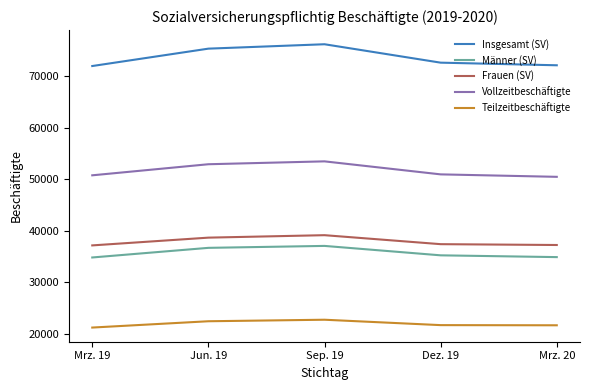

Does the chart have visible grid lines?

No